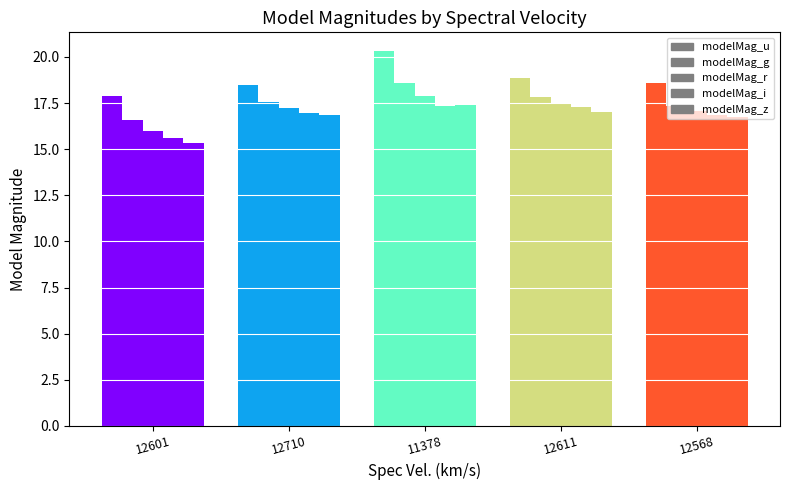

Between 11378 and 12611, which is larger?

11378